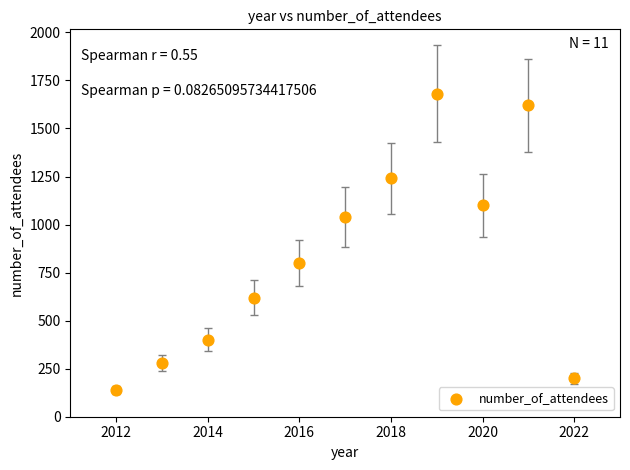

What is the range of X values (max minus min)?

10